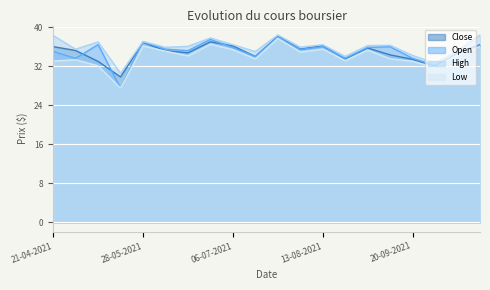

True or false: High and Open intersect in this chart.

False